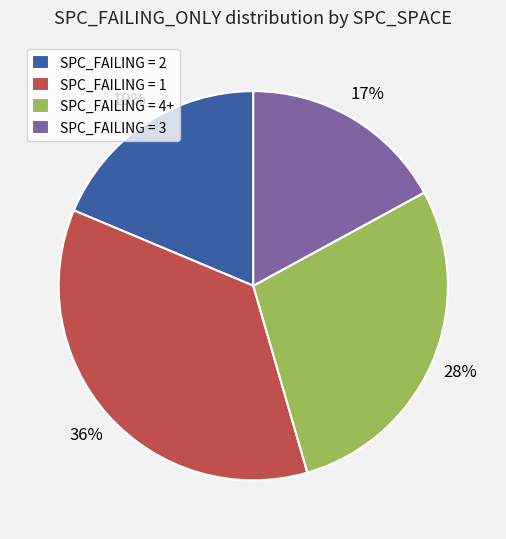

What is the smallest slice in the pie chart?

SPC_FAILING = 3